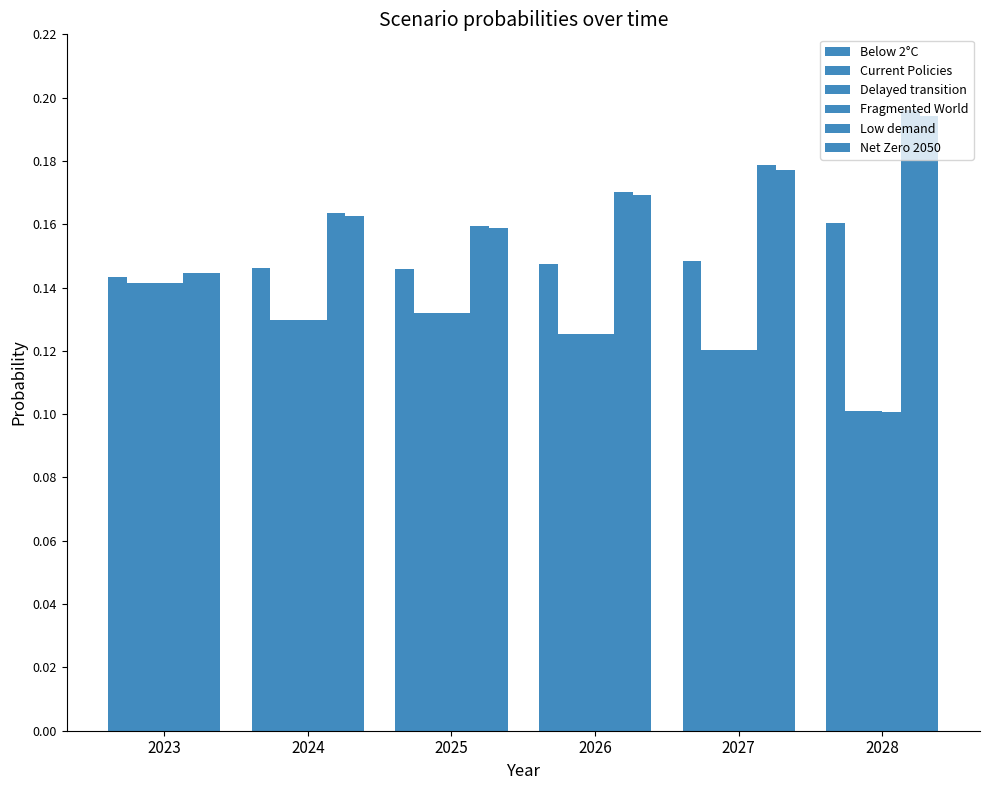

Between 2023 and 2026, which is larger?

2026